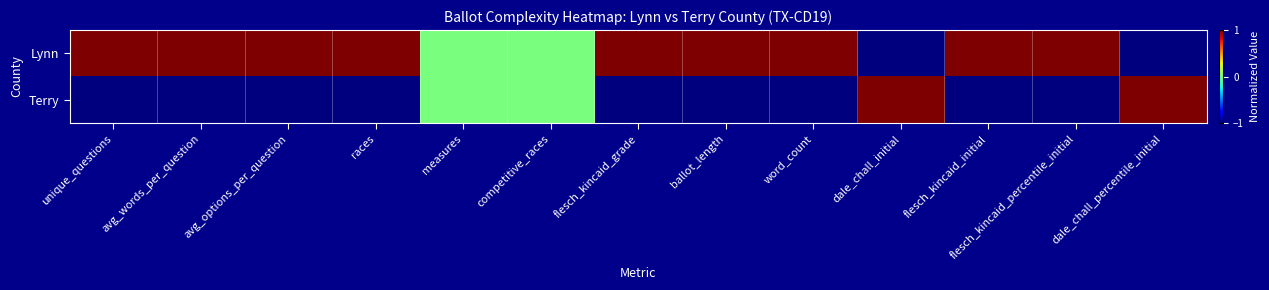

Reading left to right, extract all data points from this chart.

Lynn: unique_questions=1.0	avg_words_per_question=1.0	avg_options_per_question=1.0	races=1.0	measures=0.0	competitive_races=0.0	flesch_kincaid_grade=1.0	ballot_length=1.0	word_count=1.0	dale_chall_initial=-1.0	flesch_kincaid_initial=1.0	flesch_kincaid_percentile_initial=1.0	dale_chall_percentile_initial=-1.0
Terry: unique_questions=-1.0	avg_words_per_question=-1.0	avg_options_per_question=-1.0	races=-1.0	measures=0.0	competitive_races=0.0	flesch_kincaid_grade=-1.0	ballot_length=-1.0	word_count=-1.0	dale_chall_initial=1.0	flesch_kincaid_initial=-1.0	flesch_kincaid_percentile_initial=-1.0	dale_chall_percentile_initial=1.0